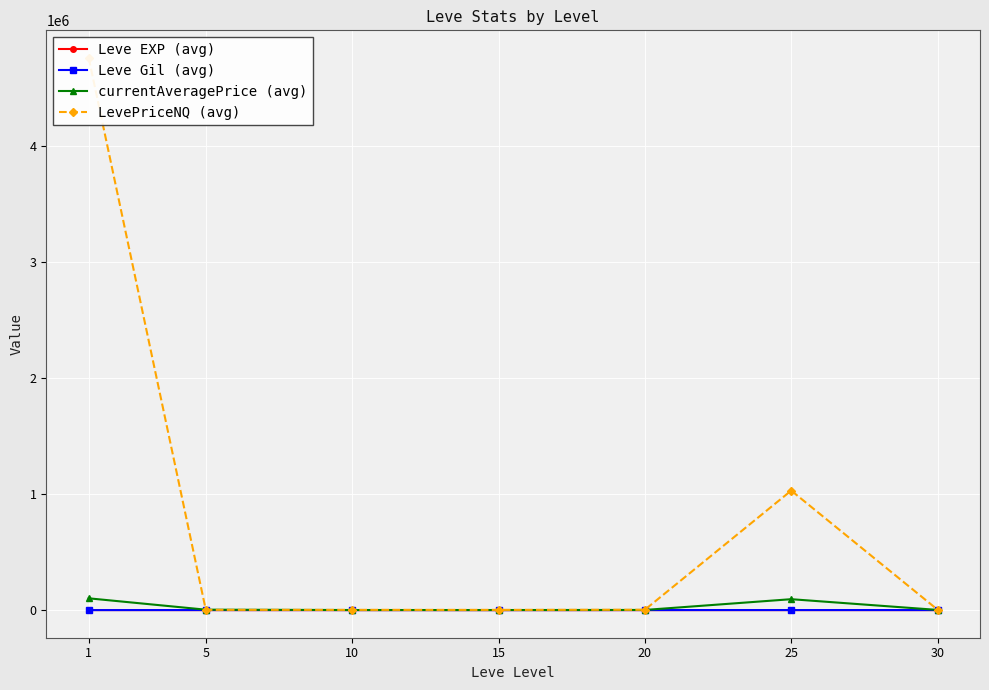

Rank the series by their maximum value, from lowest to highest.

Leve EXP (avg), Leve Gil (avg), currentAveragePrice (avg), LevePriceNQ (avg)